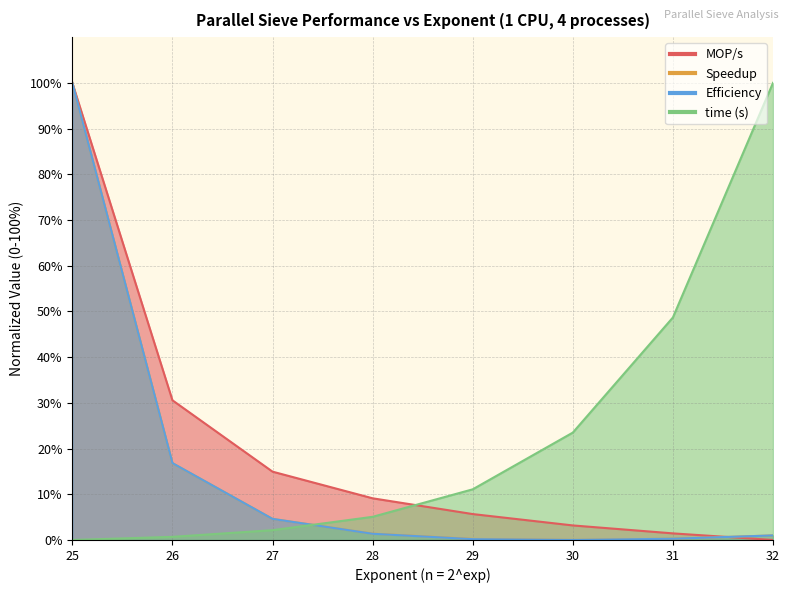

At which category is the sum across all series the highest?

25